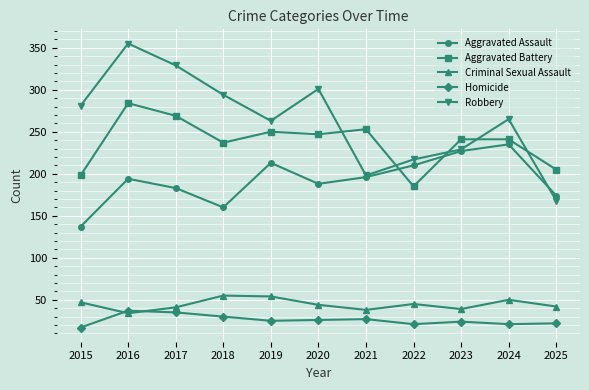

What is the difference between the maximum and minimum values in the Aggravated Battery series?

99